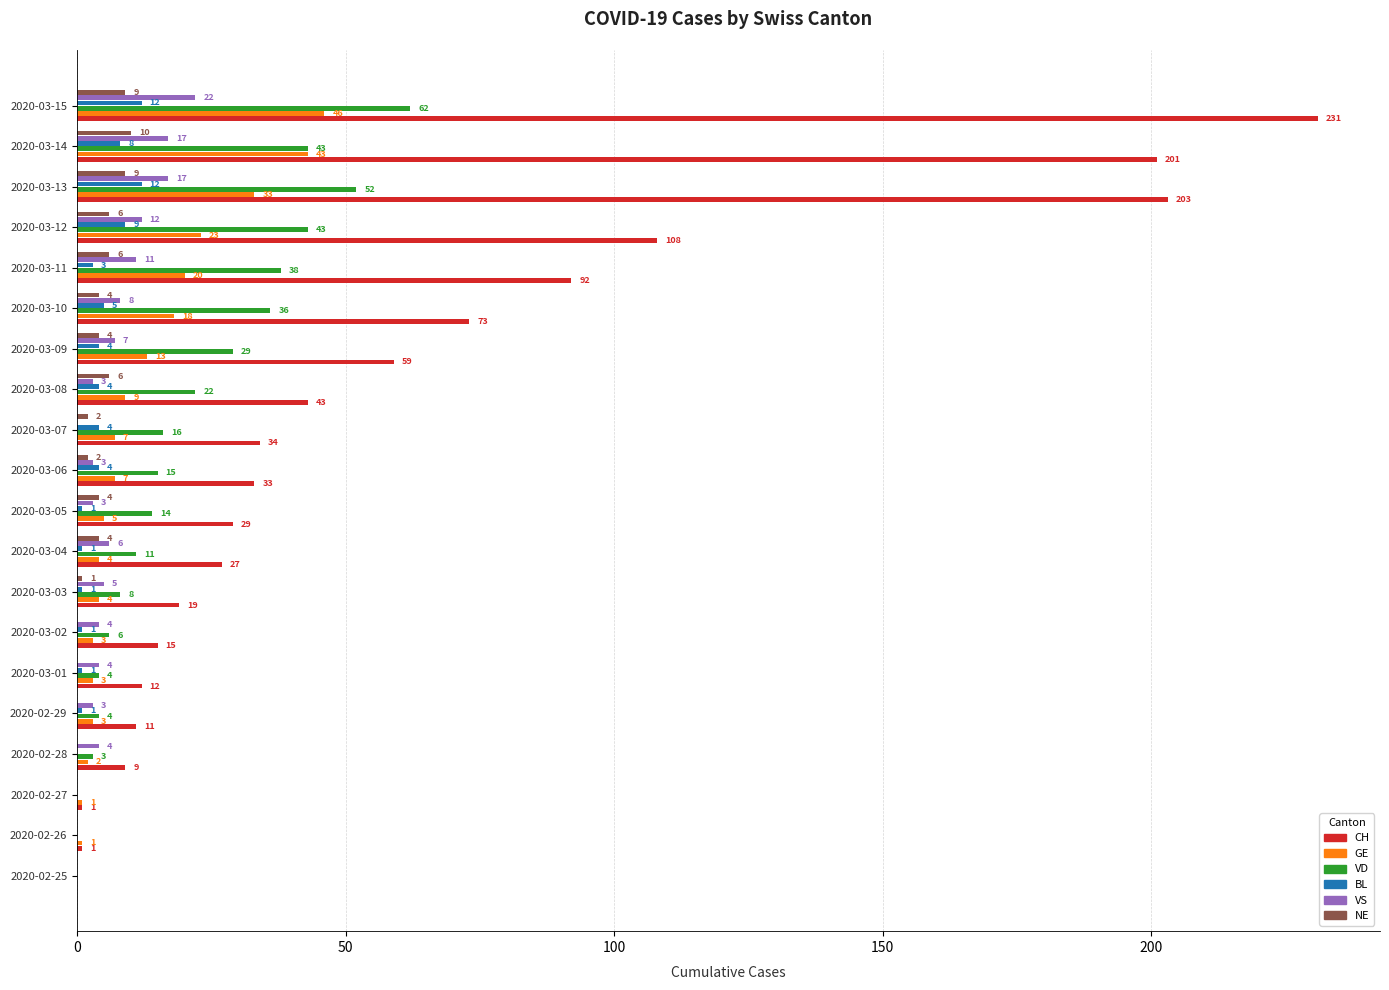

Which series has the widest spread of values?

CH